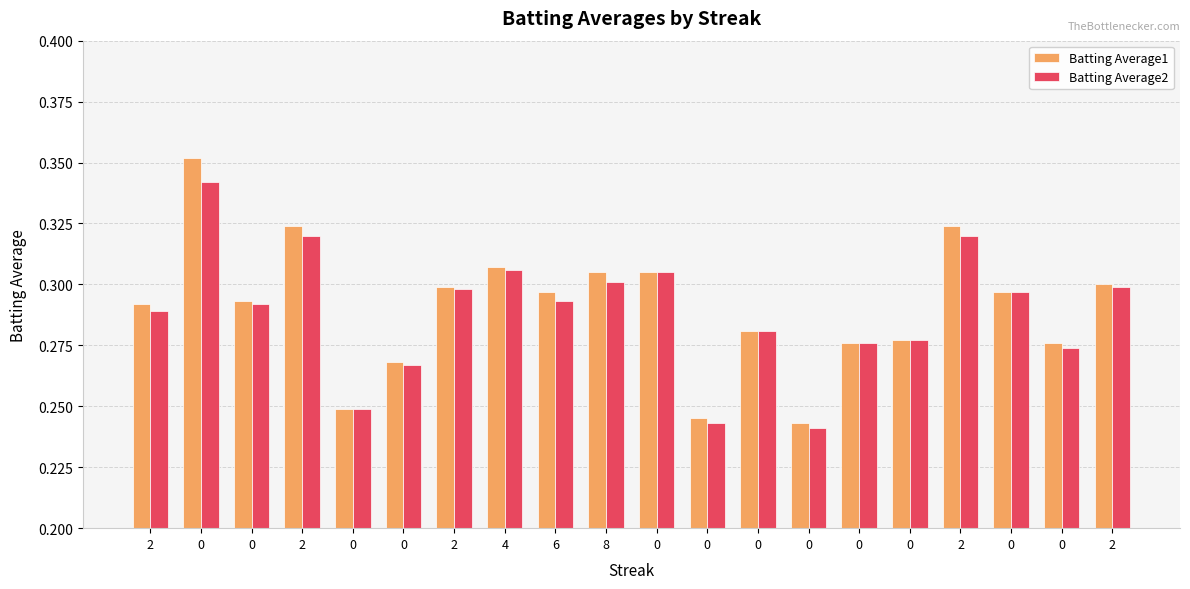

Count the number of categories in the chart.

20